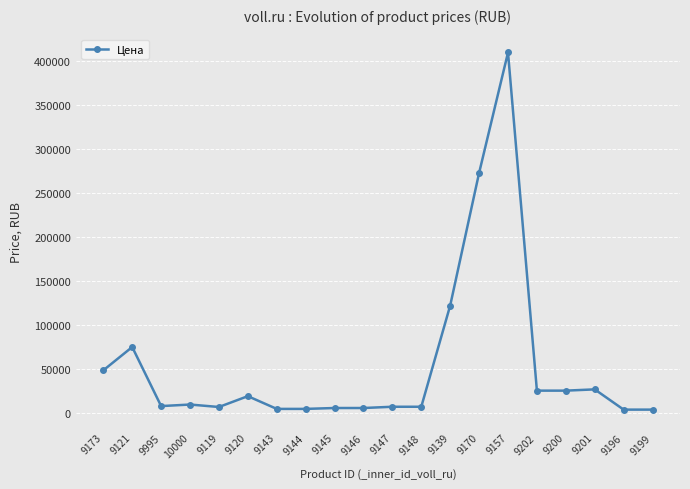

Approximately how many times larger is the value at 9144 compared to 9196?

1.2